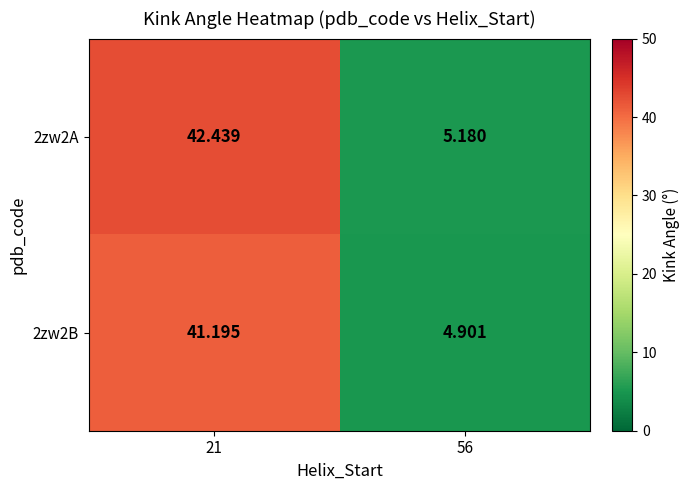

Which label corresponds to the smallest value in the chart?

56